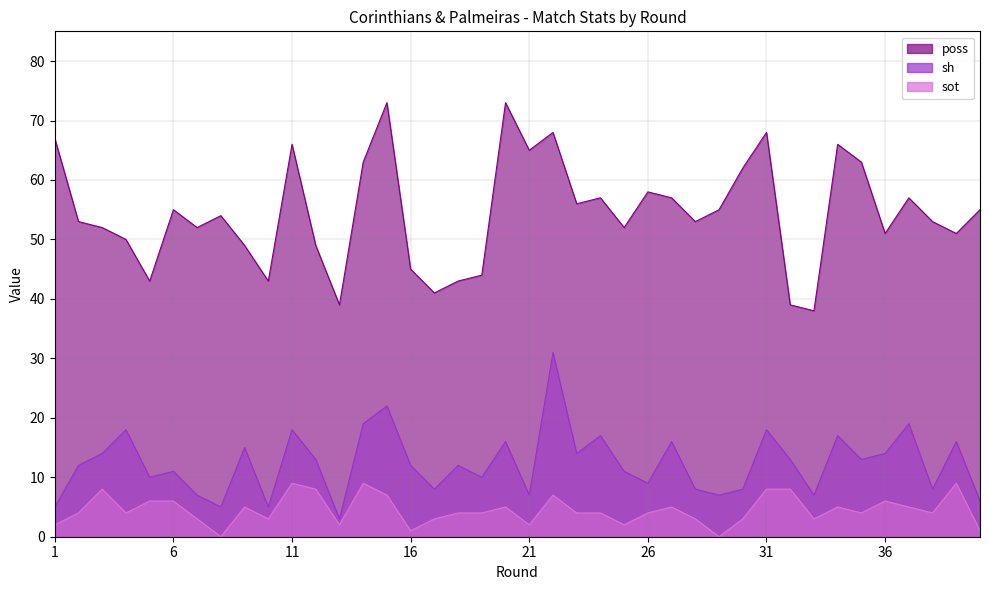

What is the total value across all series at 23?

74